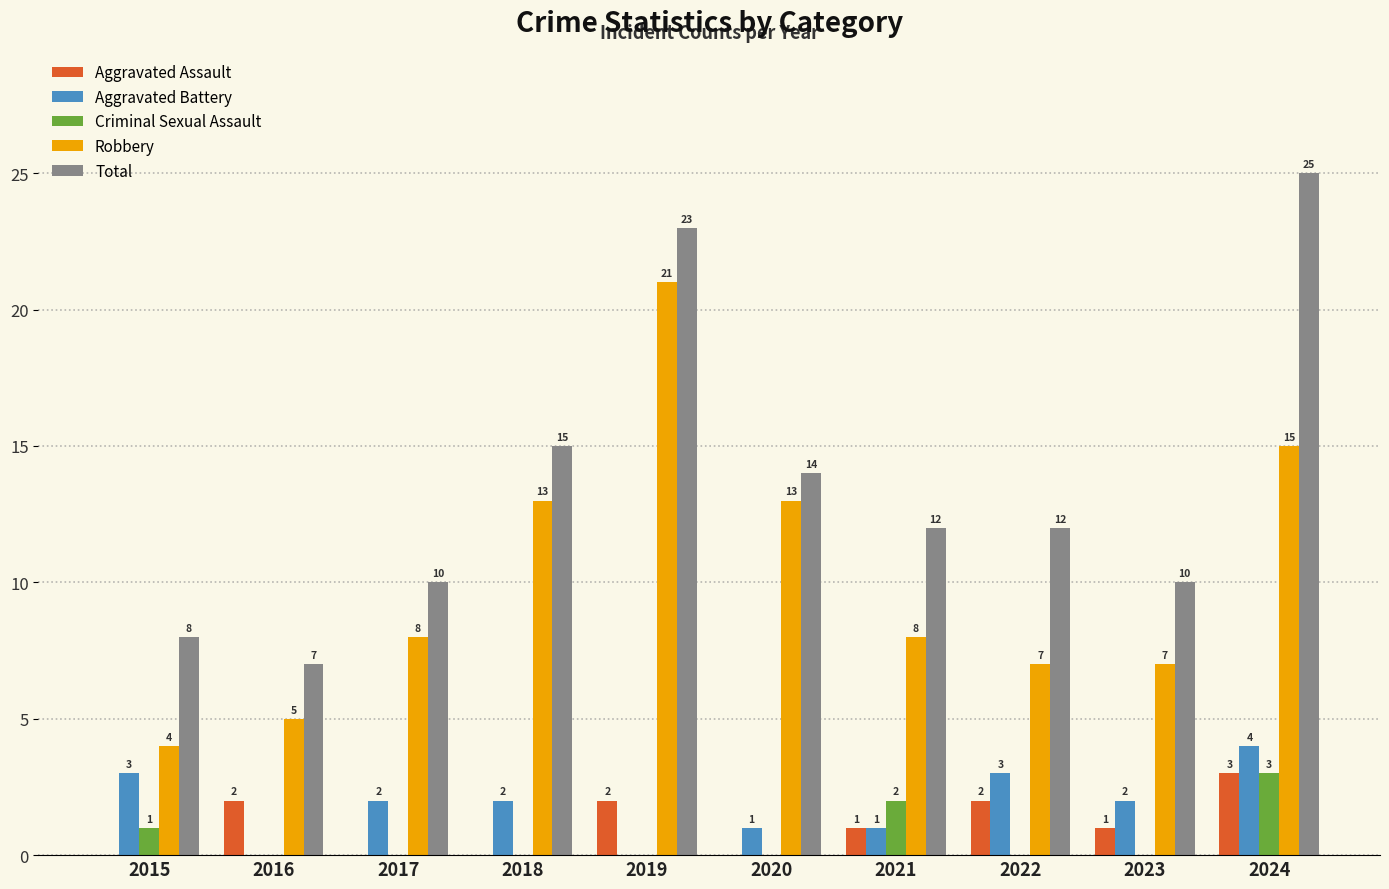

What is the spread (max minus min) of values at 2019?

23